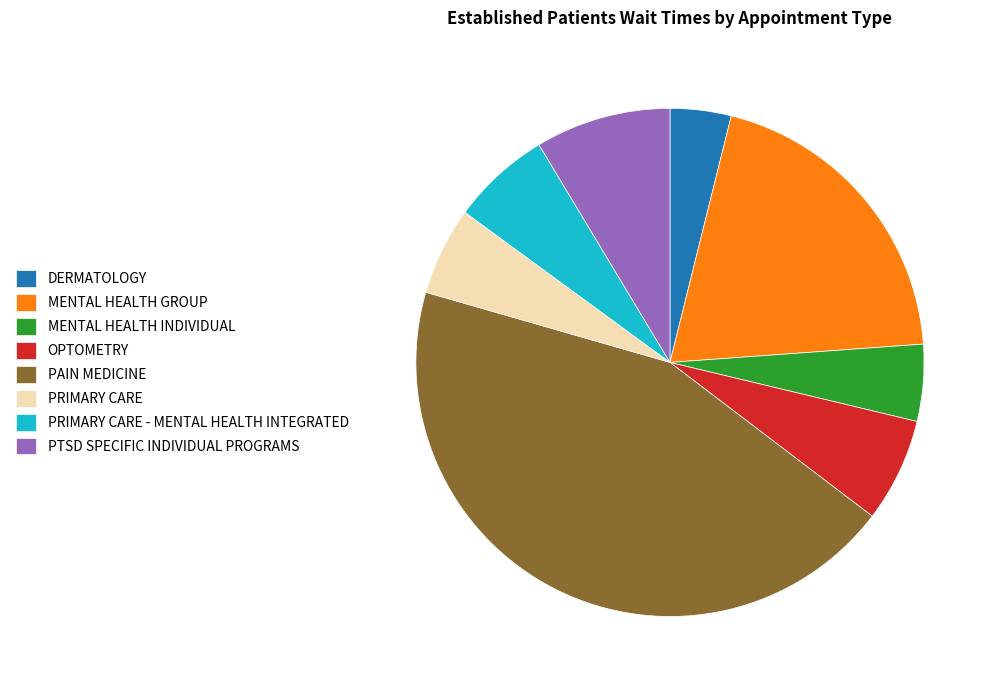

What is the largest slice in the pie chart?

PAIN MEDICINE